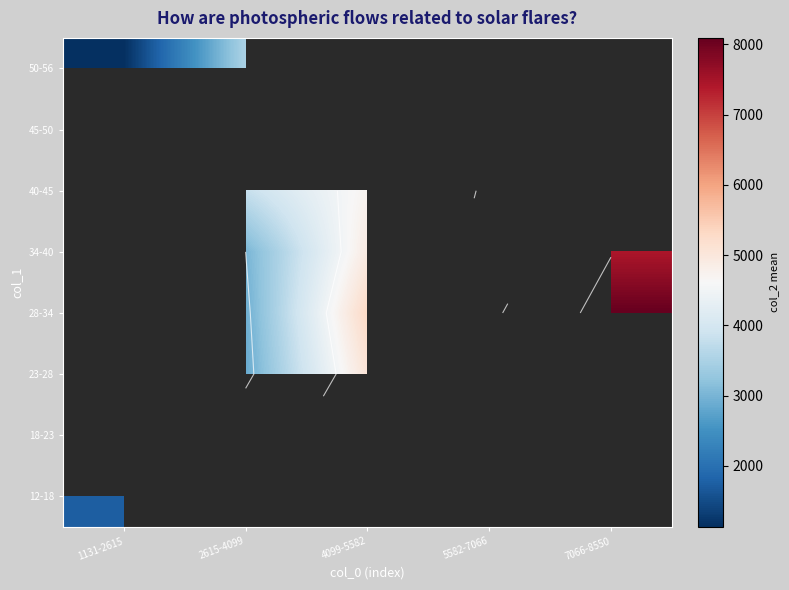

What is the maximum value for 28-34?

8093.7